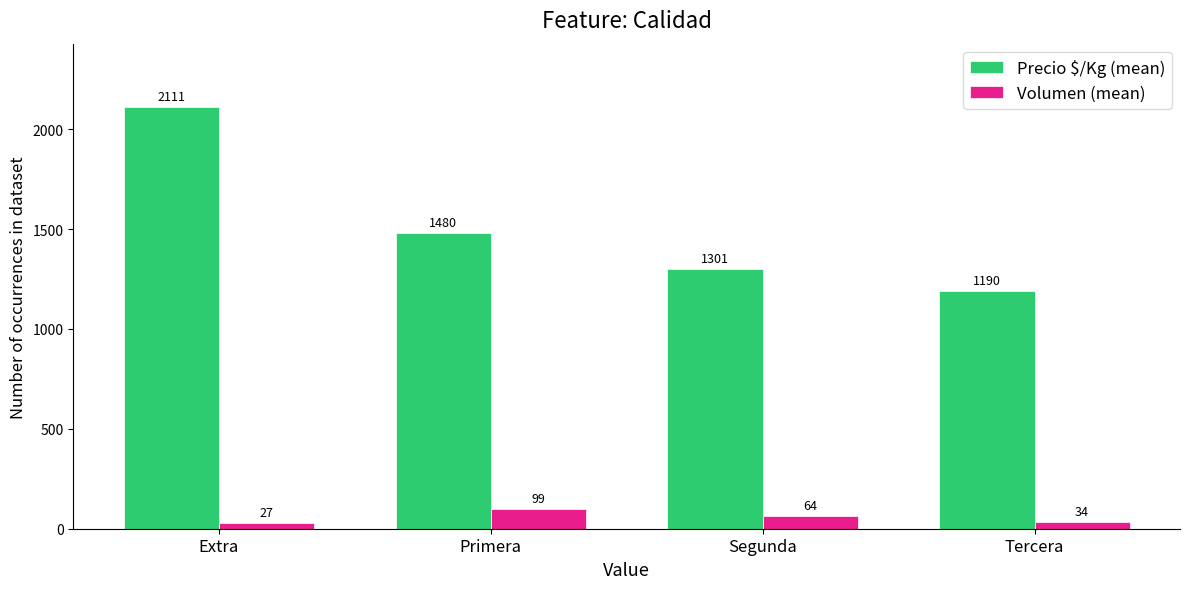

What is the difference between the maximum and second lowest values in the Precio $/Kg (mean) series?

810